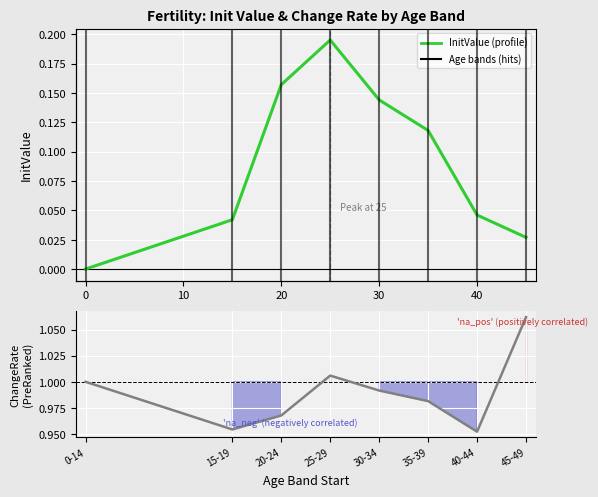

What is the maximum value shown in the chart?

1.1